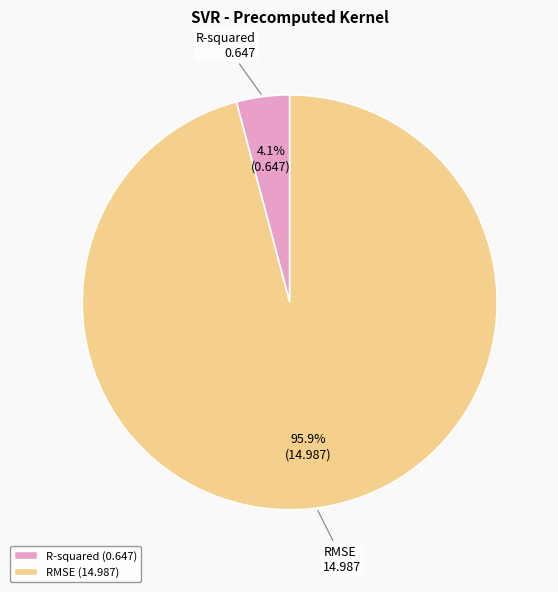

To the nearest percent, what is the difference between the largest and smallest slice percentages?

92%